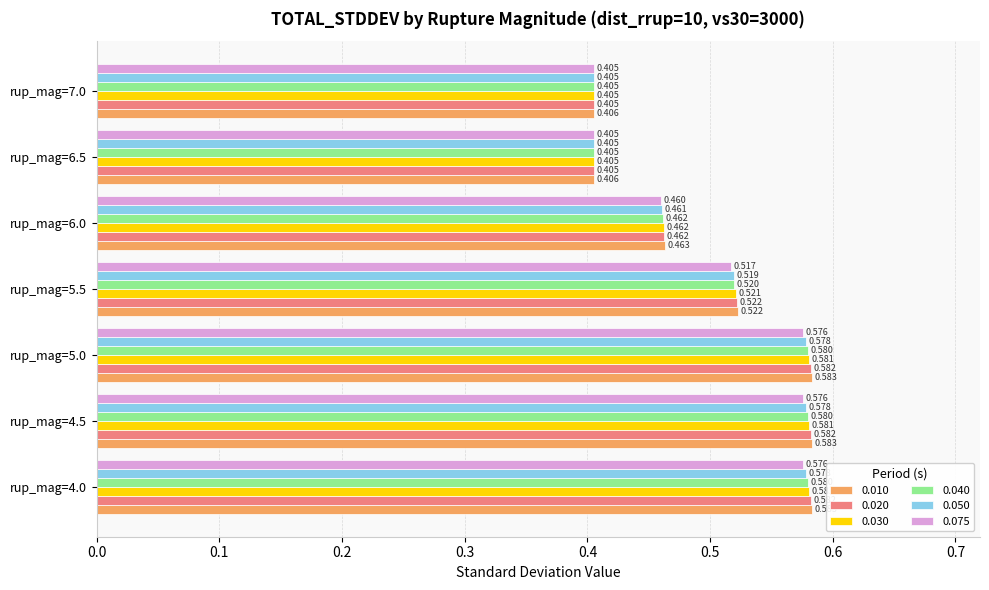

Which series has the largest total across all categories?

0.010